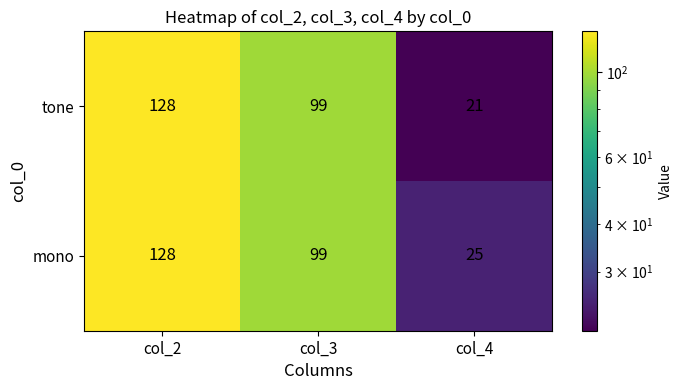

How many data points in tone are less than 99?

1